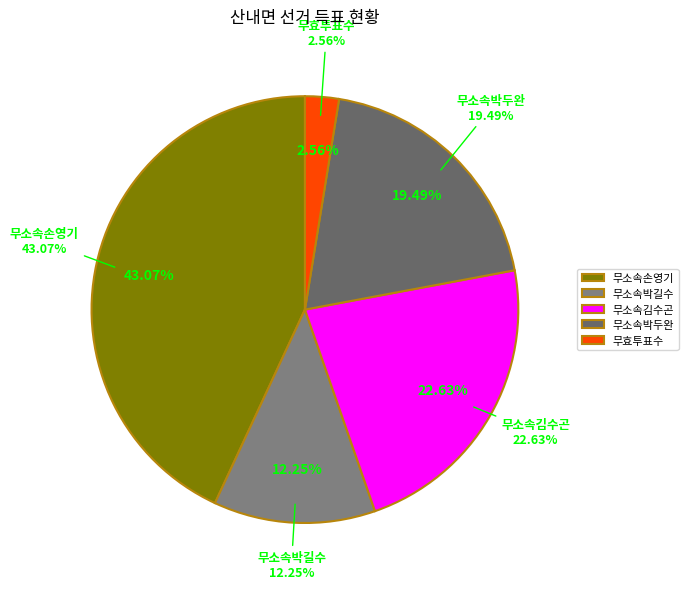

How many segments does this pie chart have?

5